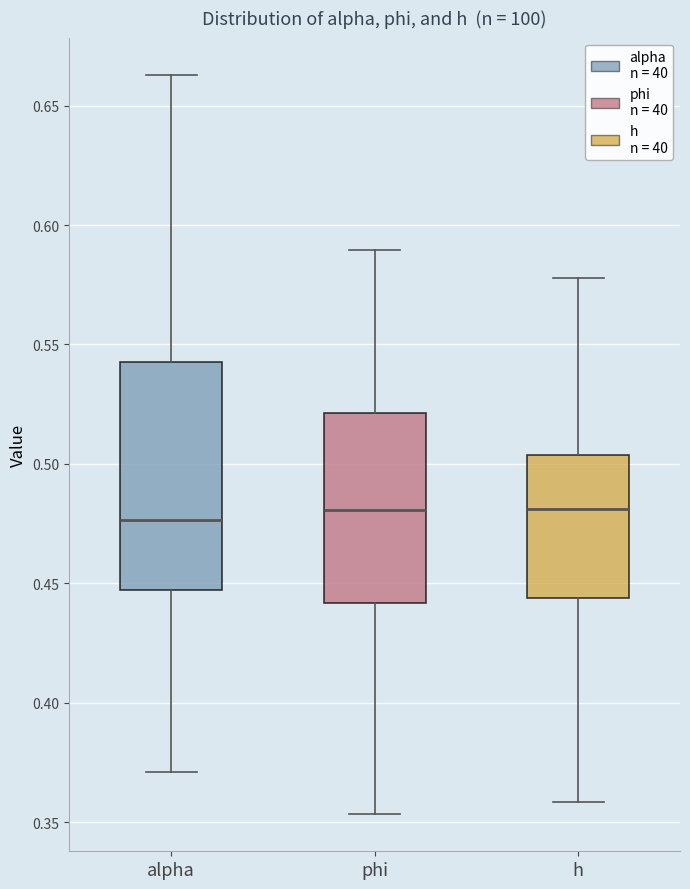

Reading left to right, transcribe this box plot: for each box, give where its median line is, the range the box spans, and where its two whiskers end, as read against the y-axis. The values are not printed on the chart, so give them approximately, as read against the axis.

alpha: median 0.475, box 0.445 to 0.545, whiskers 0.370 to 0.665
phi: median 0.480, box 0.440 to 0.520, whiskers 0.355 to 0.590
h: median 0.480, box 0.445 to 0.505, whiskers 0.360 to 0.580